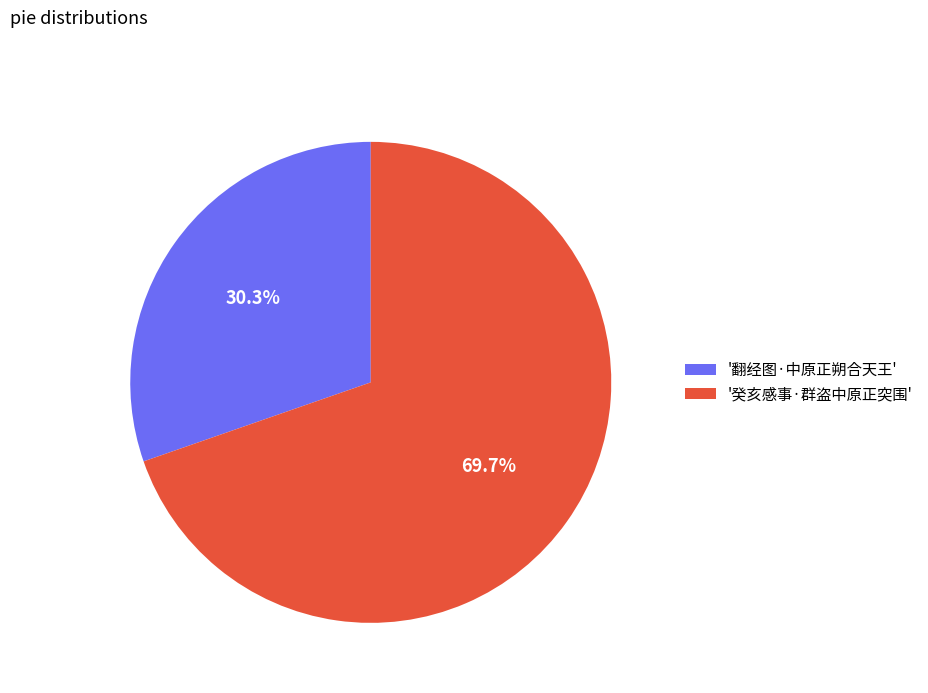

Approximately how many times larger is the value at '癸亥感事·群盗中原正突围' compared to '翻经图·中原正朔合天王'?

2.3